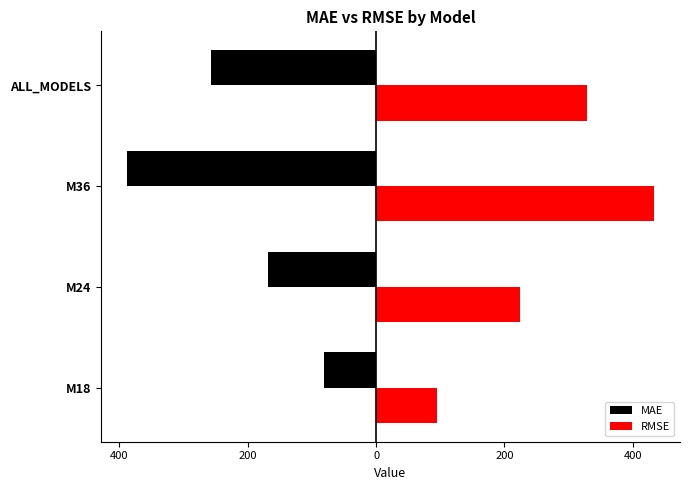

List the series in order of their overall mean, highest first.

RMSE, MAE